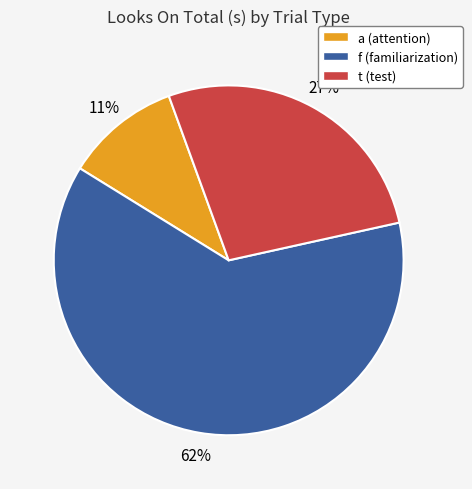

The t slice represents 49% of the pie. True or false?

False